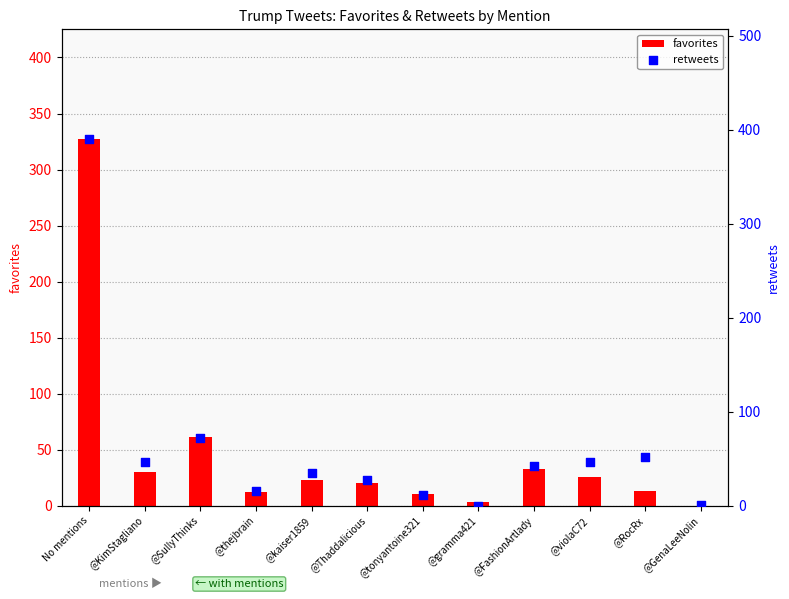

At how many categories does at least one series exceed 364?

1